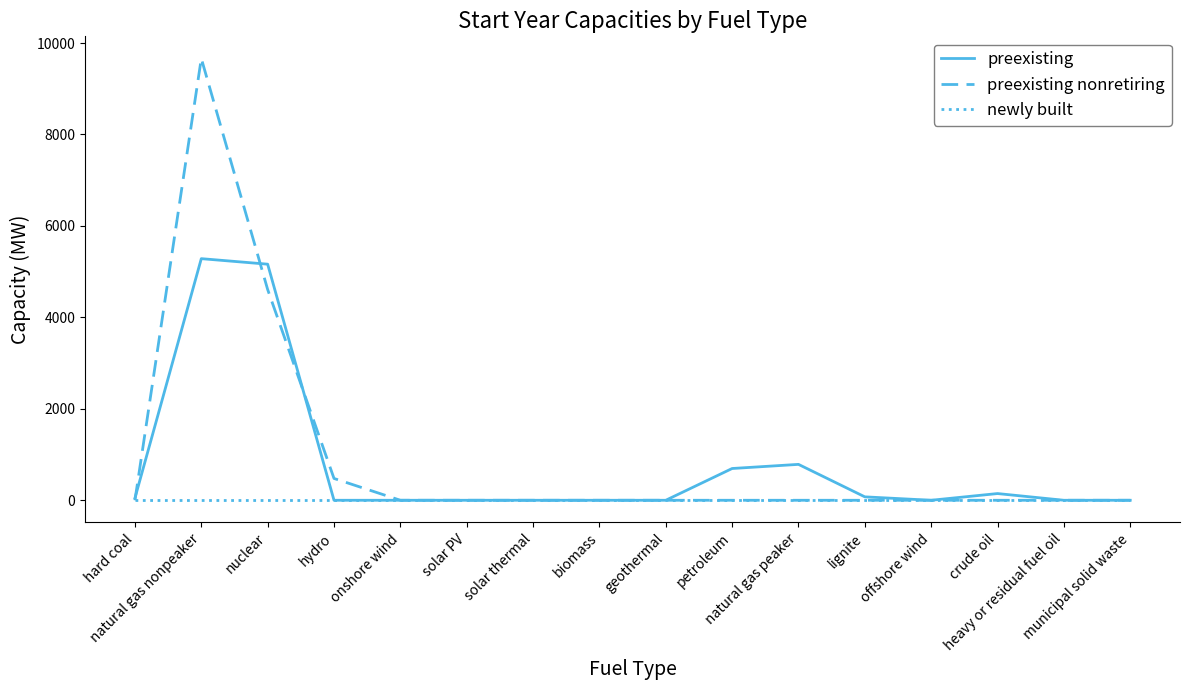

Rank the series by their maximum value, from highest to lowest.

preexisting nonretiring, preexisting, newly built